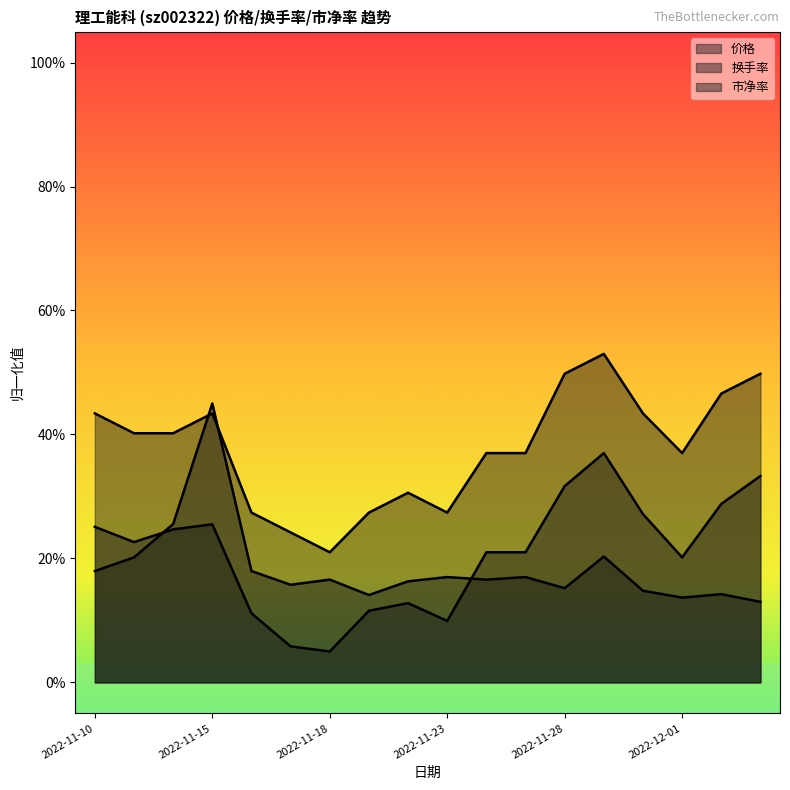

What position from the left is 2022-12-01?

16